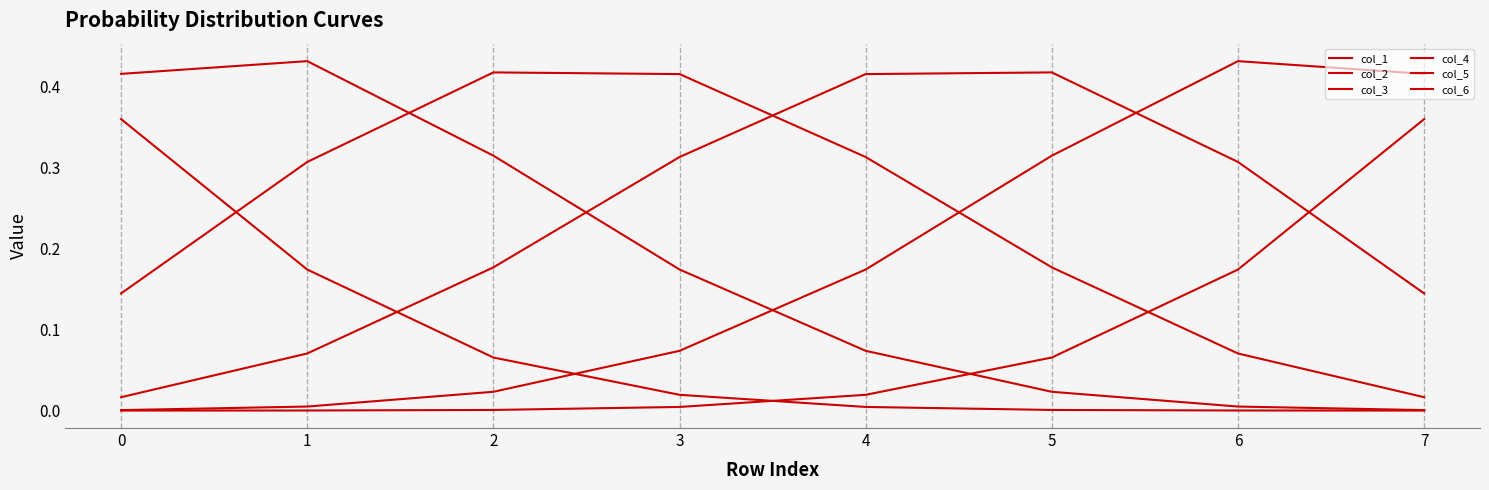

What is the maximum value for col_6?

0.4